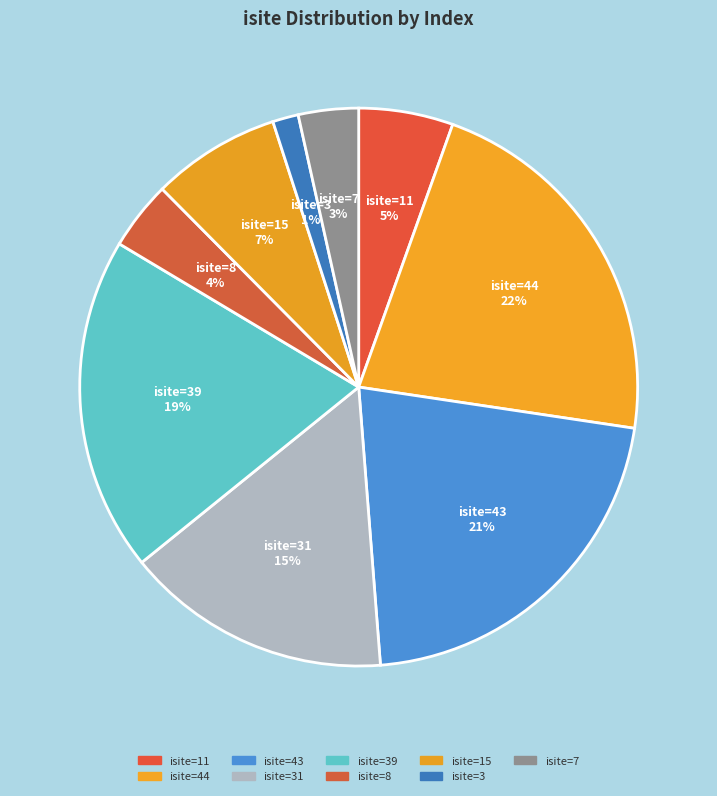

Which slice is the smallest?

isite=3